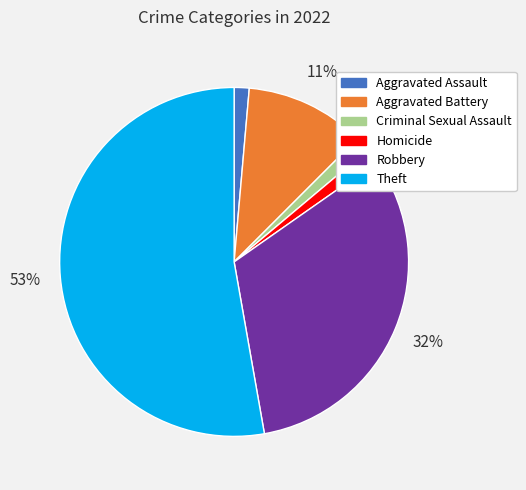

To the nearest percent, what is the difference between the Robbery and Criminal Sexual Assault slice percentages?

31%